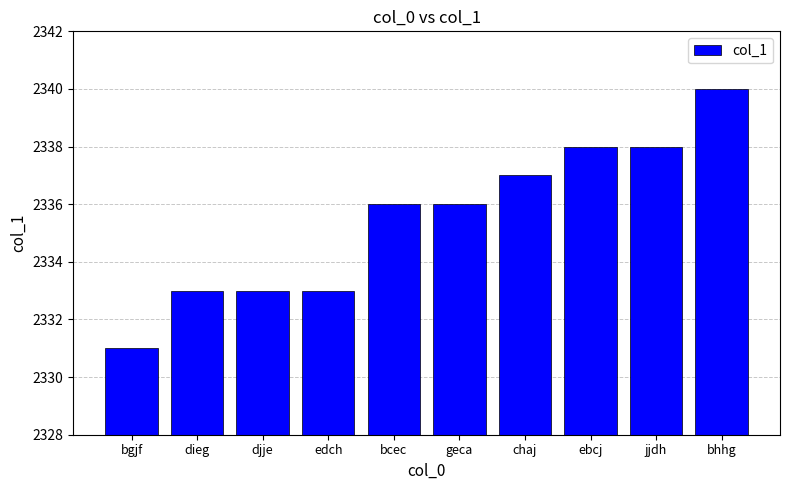

How many bars are there in total?

10